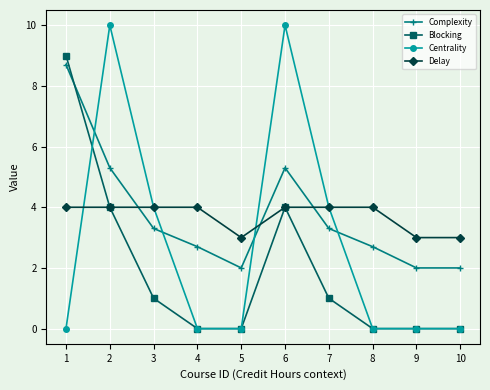

Reading right to left, what are all the values shown in this chart?

Complexity: 10=2.0	9=2.0	8=2.7	7=3.3	6=5.3	5=2.0	4=2.7	3=3.3	2=5.3	1=8.7
Blocking: 10=0.0	9=0.0	8=0.0	7=1.0	6=4.0	5=0.0	4=0.0	3=1.0	2=4.0	1=9.0
Centrality: 10=0.0	9=0.0	8=0.0	7=4.0	6=10.0	5=0.0	4=0.0	3=4.0	2=10.0	1=0.0
Delay: 10=3.0	9=3.0	8=4.0	7=4.0	6=4.0	5=3.0	4=4.0	3=4.0	2=4.0	1=4.0